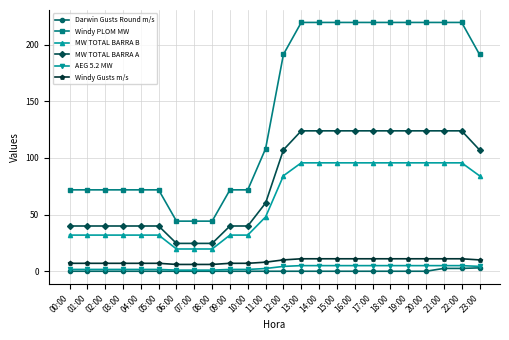

What are all the series names shown in the legend?

Darwin Gusts Round m/s, Windy PLOM MW, MW TOTAL BARRA B, MW TOTAL BARRA A, AEG 5.2 MW, Windy Gusts m/s